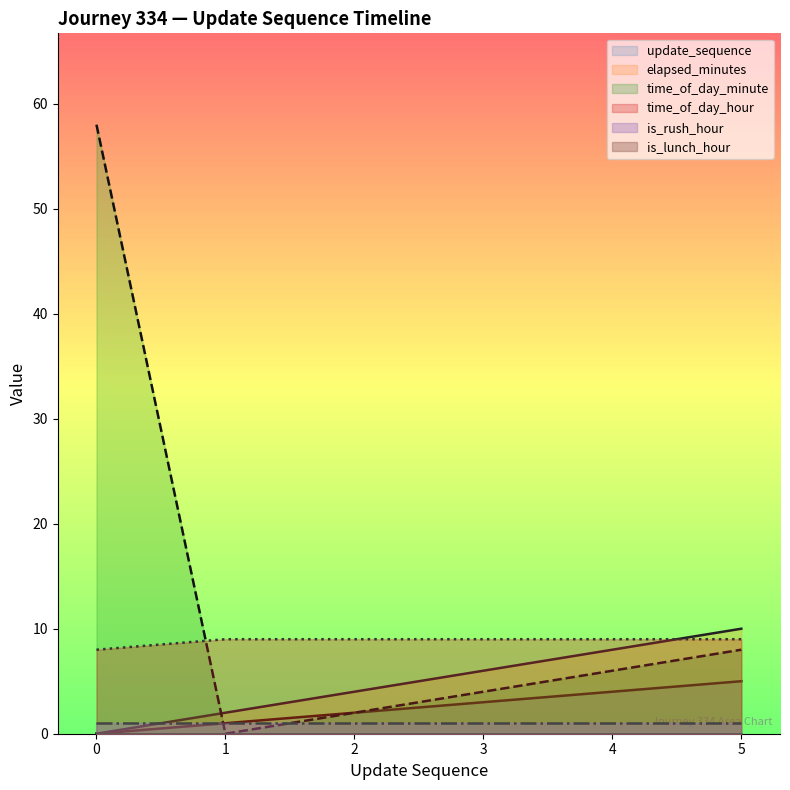

Is the value of time_of_day_hour at 2 greater than the value of update_sequence at 0?

Yes